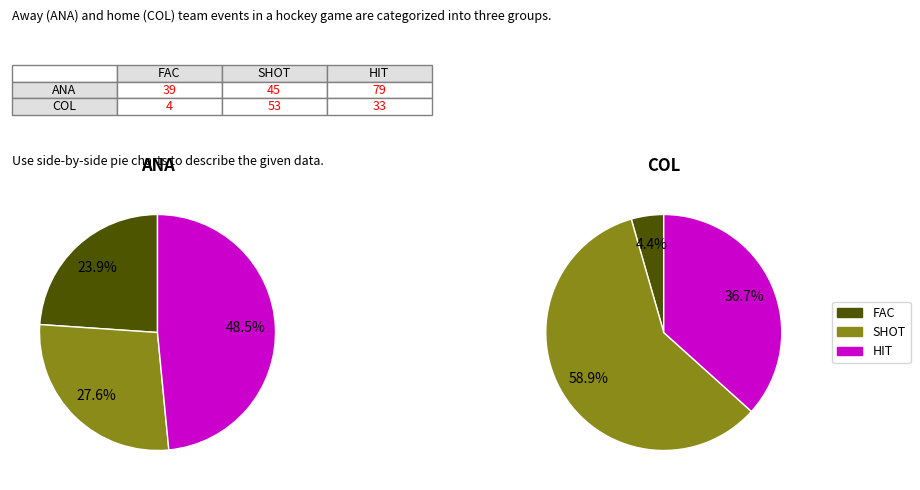

What is the spread (max minus min) of values at SHOT?

8